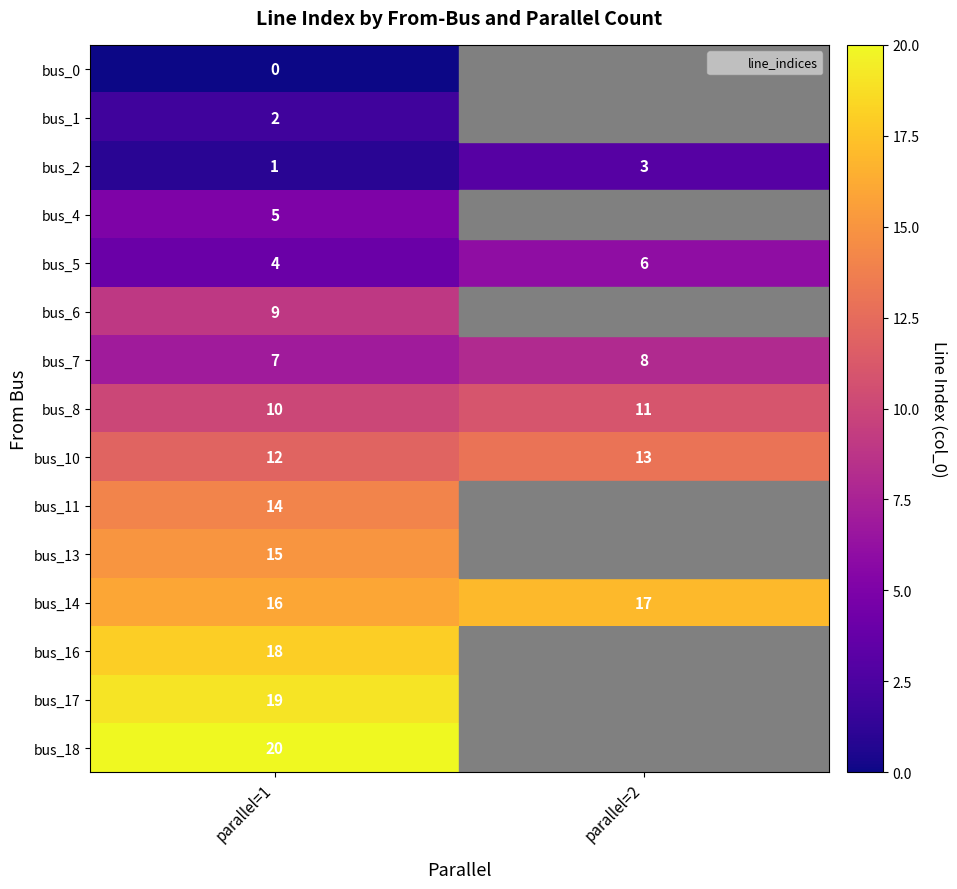

Which series has the widest spread of values?

bus_2